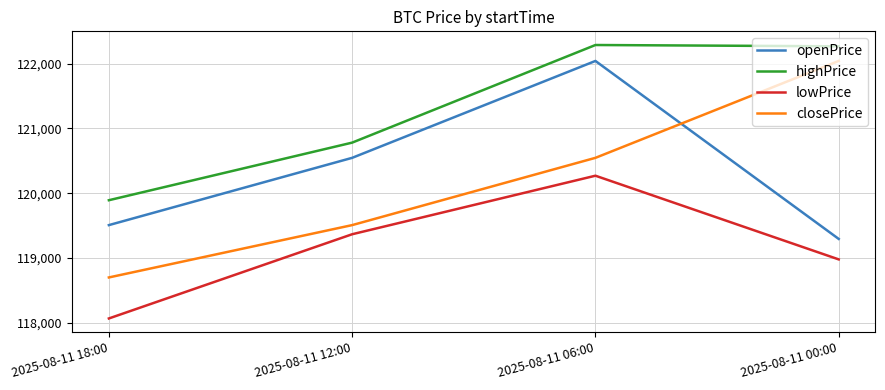

At which category is the sum across all series the highest?

2025-08-11 06:00